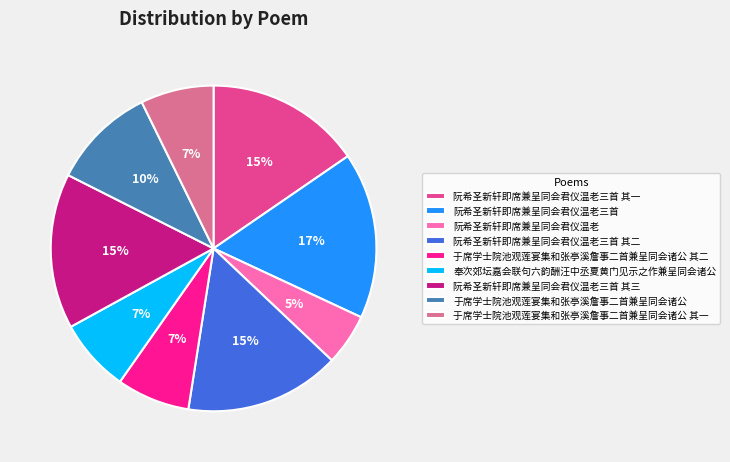

Is there a majority slice in this chart?

No